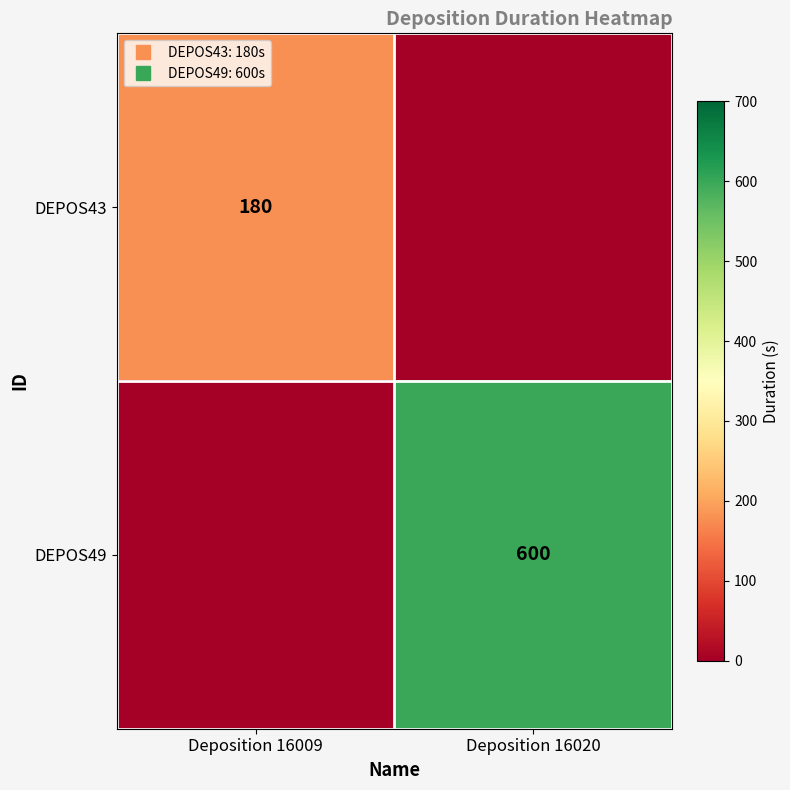

At Deposition 16020, list the series in order from smallest to largest.

DEPOS43, DEPOS49